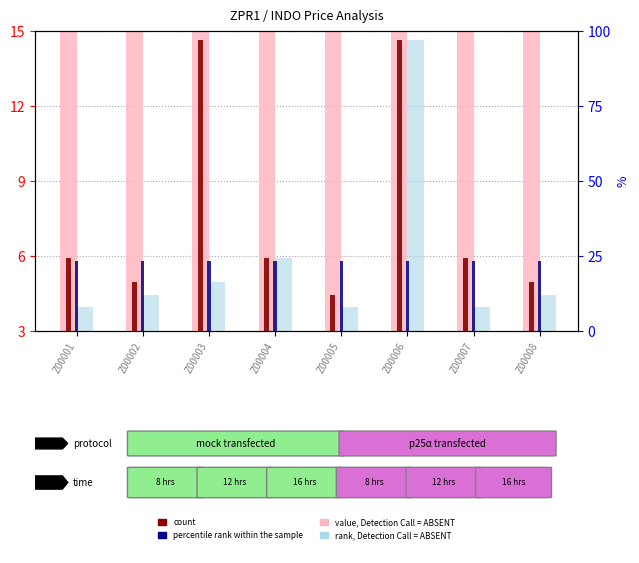

Where is percentile rank within the sample nearest to the value 5?

Z00001